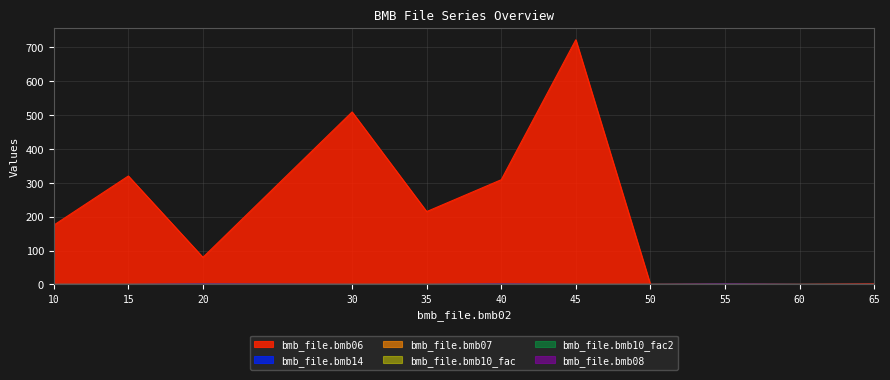

What are all the series names shown in the legend?

bmb_file.bmb06, bmb_file.bmb14, bmb_file.bmb07, bmb_file.bmb08, bmb_file.bmb10_fac, bmb_file.bmb10_fac2